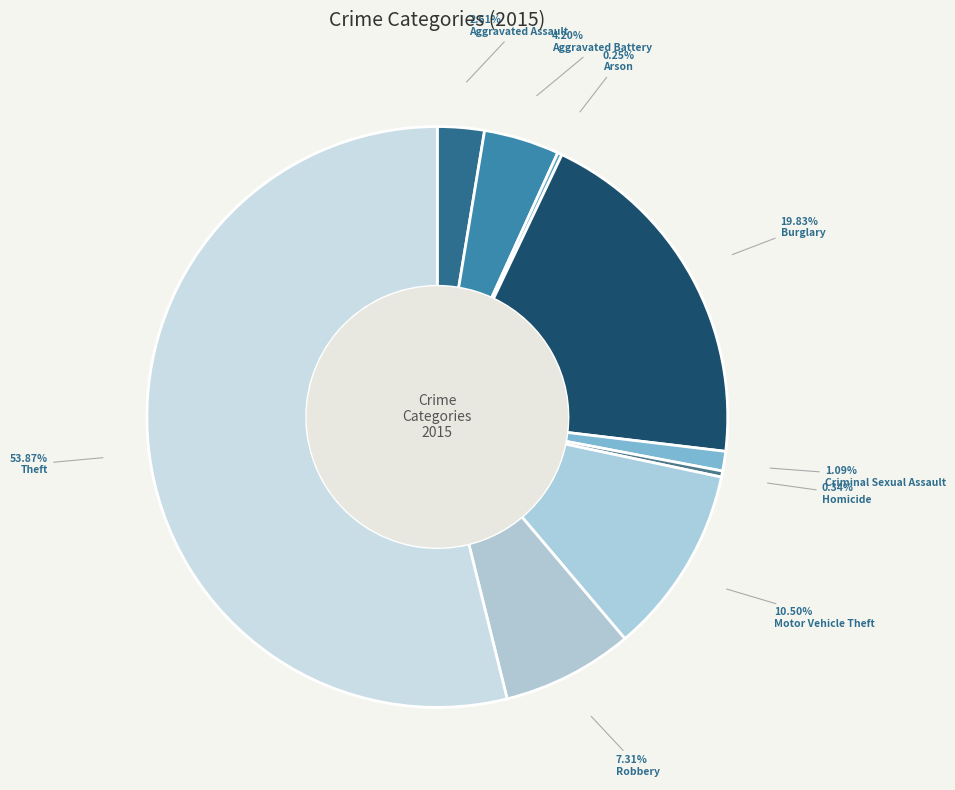

Rank the categories by value from lowest to highest.

Arson, Homicide, Criminal Sexual Assault, Aggravated Assault, Aggravated Battery, Robbery, Motor Vehicle Theft, Burglary, Theft